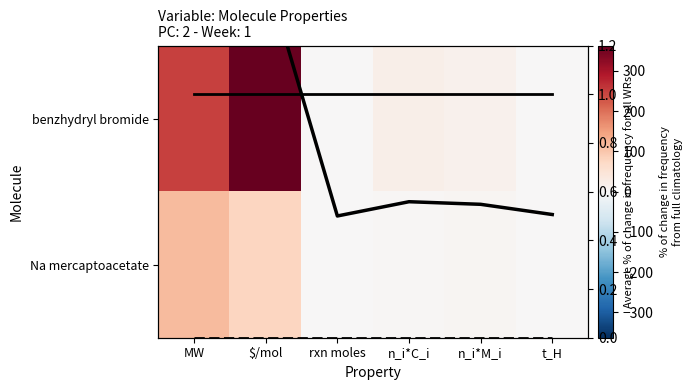

What is the greatest value displayed?

363.3